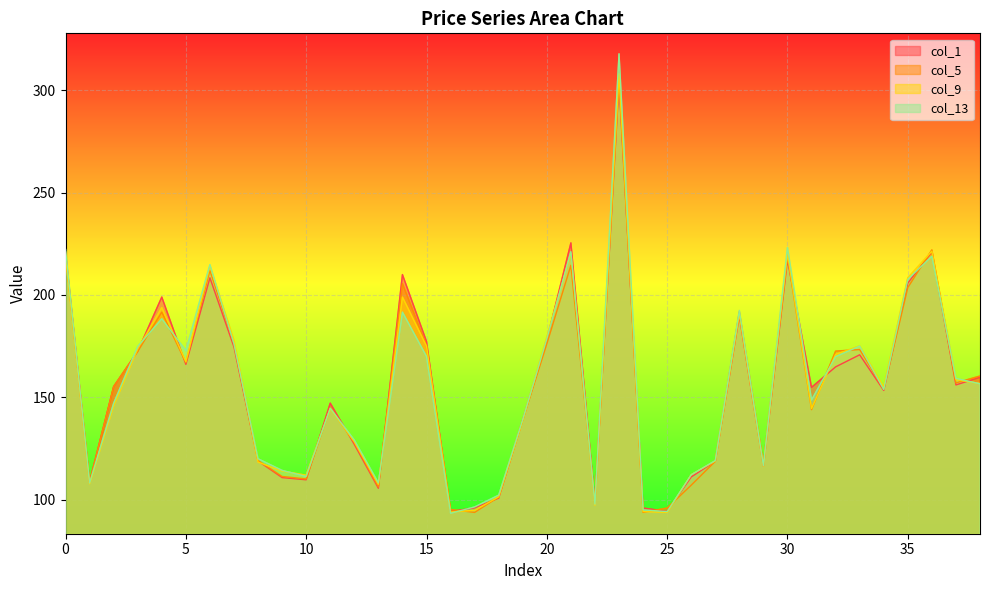

Which has a higher value, 16 or 9?

9